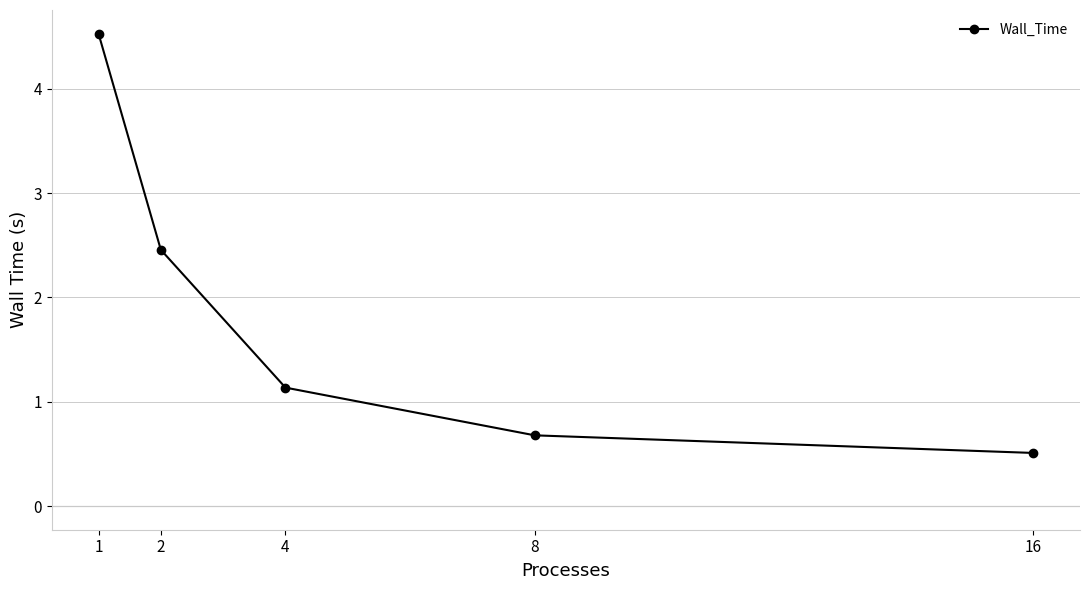

What is the change in value from 2 to 16?

-1.9